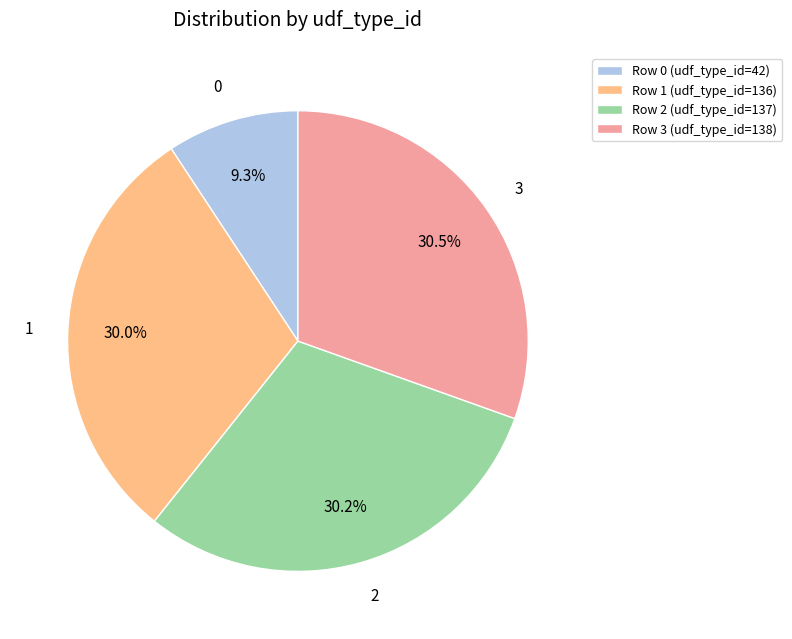

How many segments does this pie chart have?

4